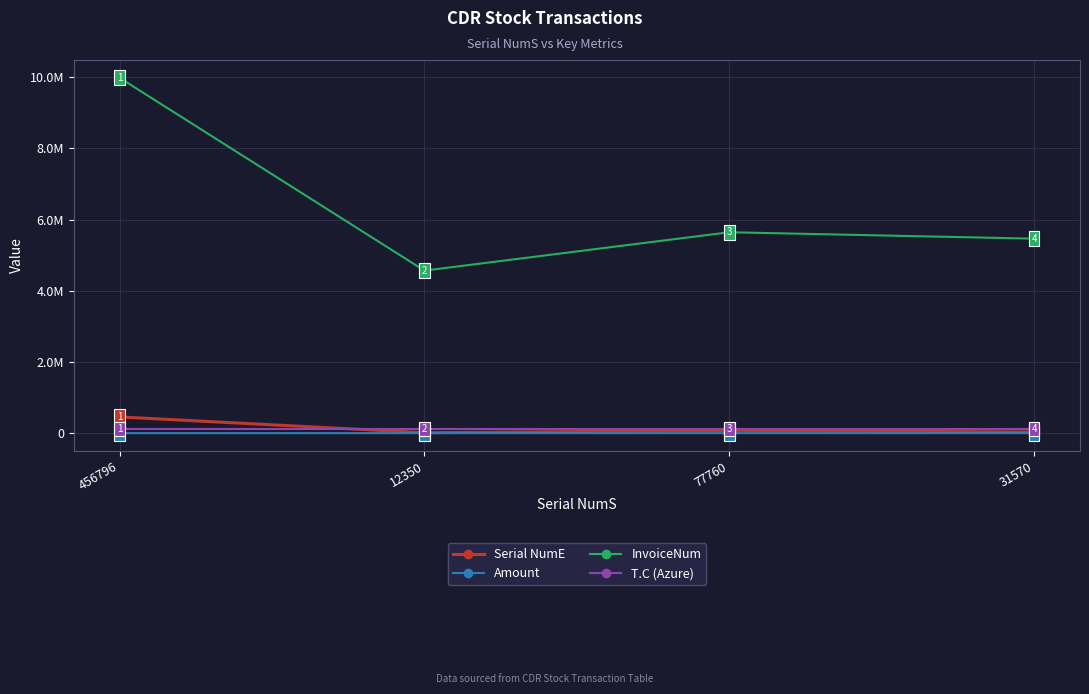

Does the chart display data point markers on the line(s)?

Yes